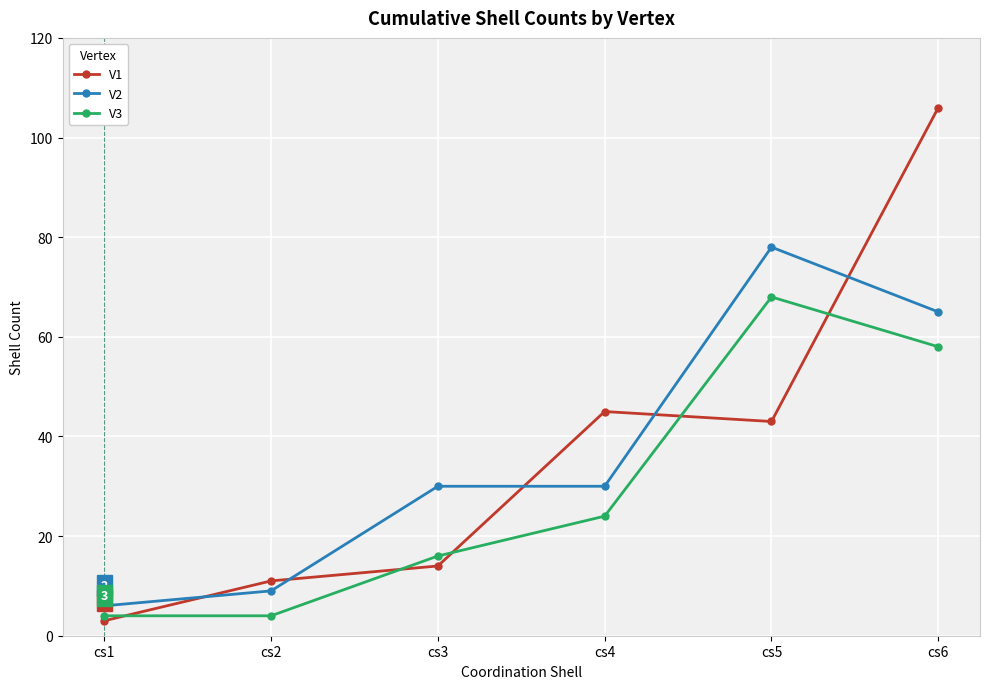

What is the average value of the V1 series?

37